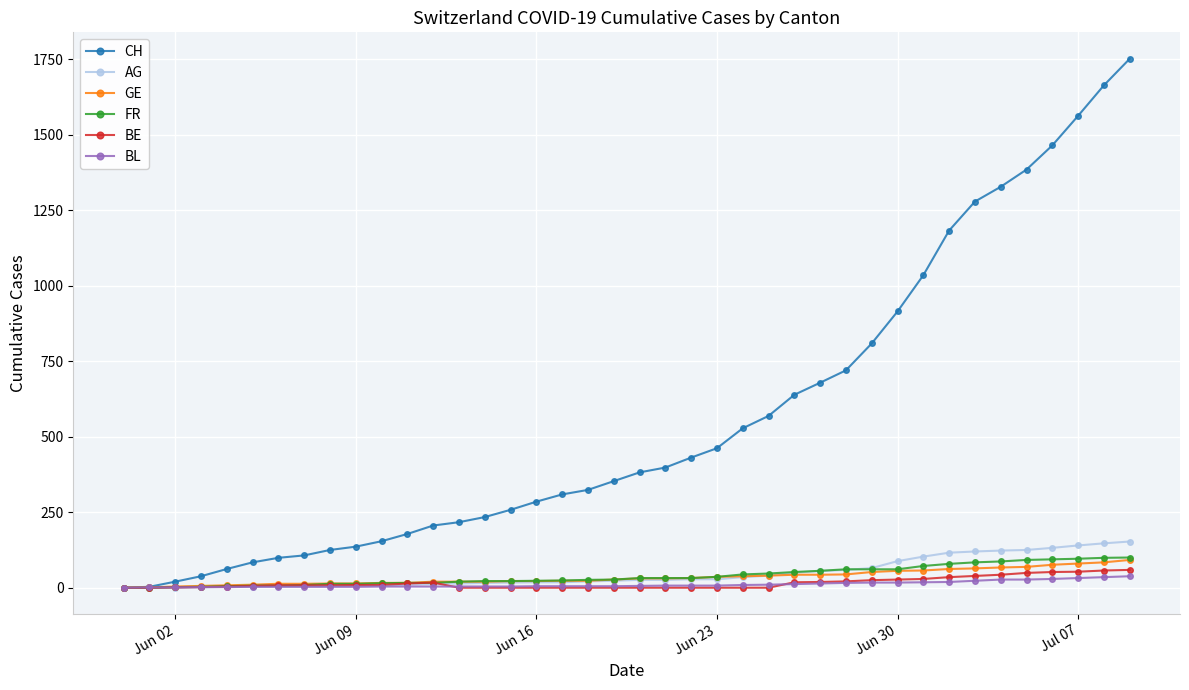

Which series has the largest range (max minus min)?

CH